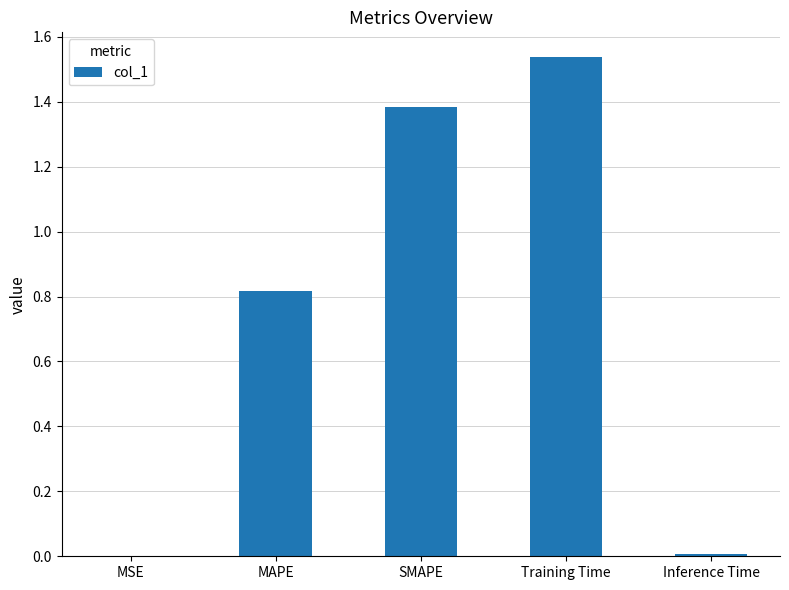

The value at MSE is 0.0. True or false?

True